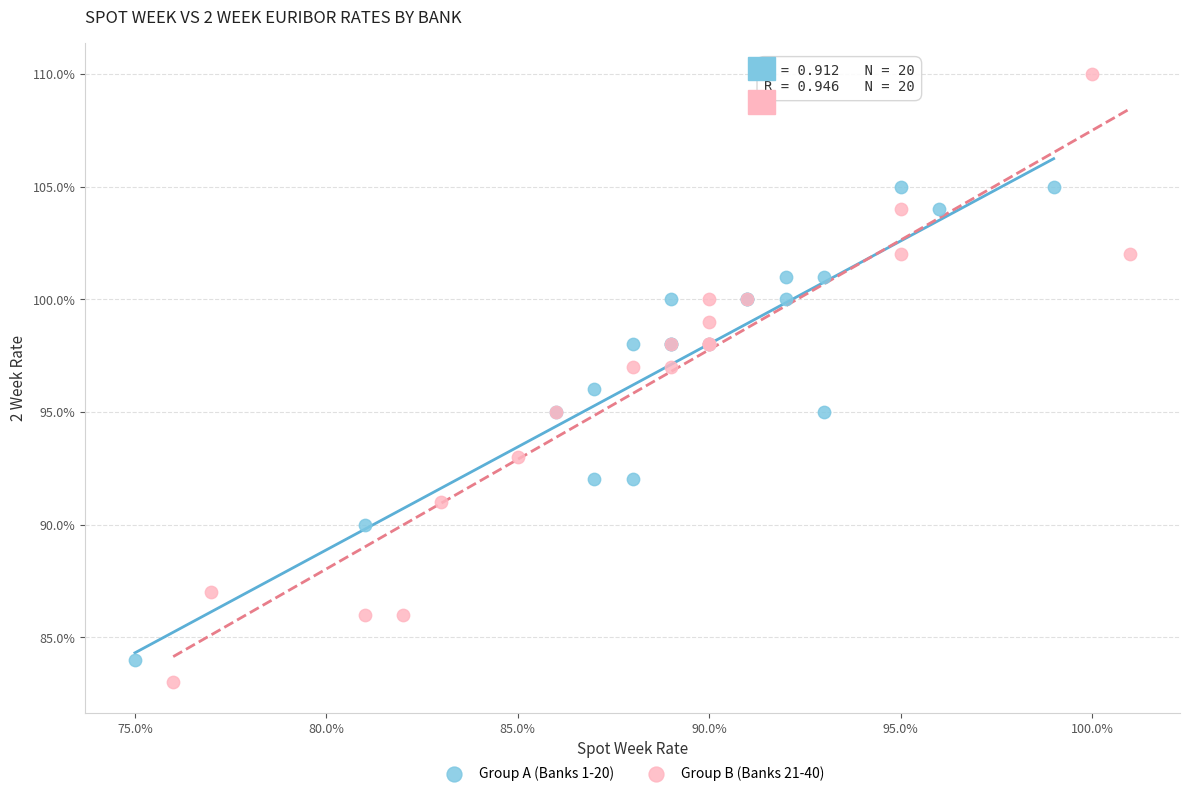

Which series has the largest Y range (max minus min)?

Group B (Banks 21-40)